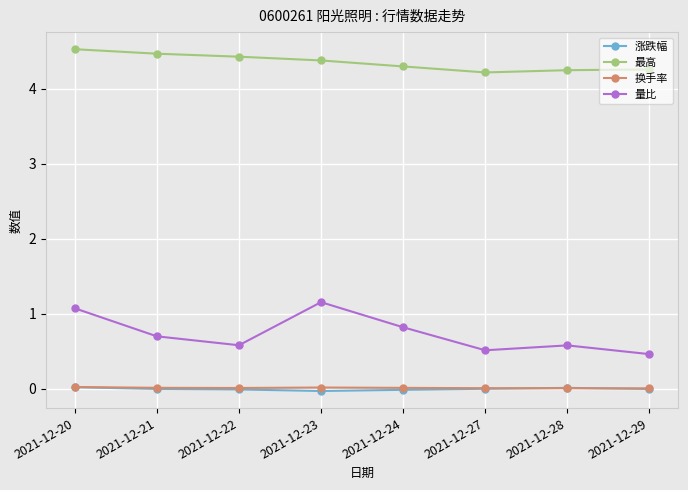

The 换手率 series shows 0.0 at 2021-12-22. True or false?

True